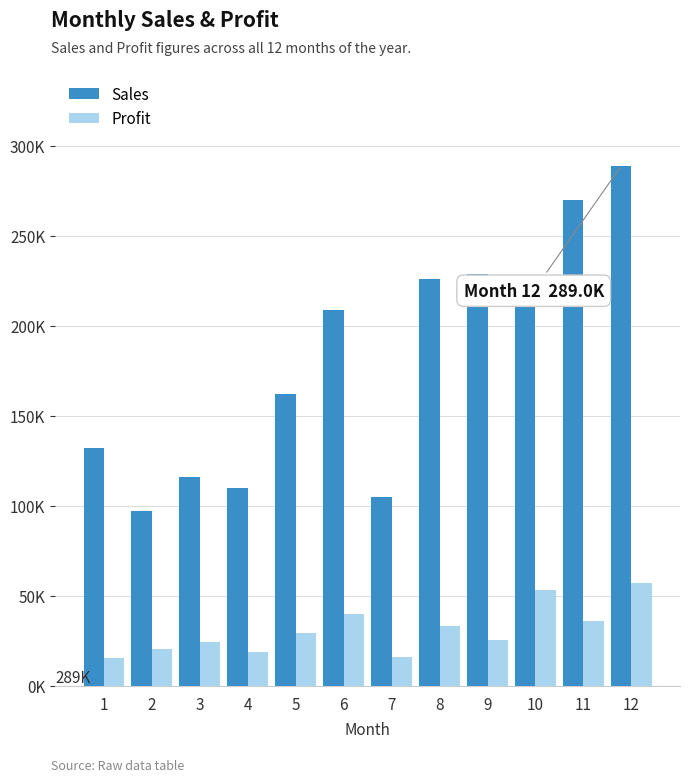

At which category is the sum across all series the highest?

12